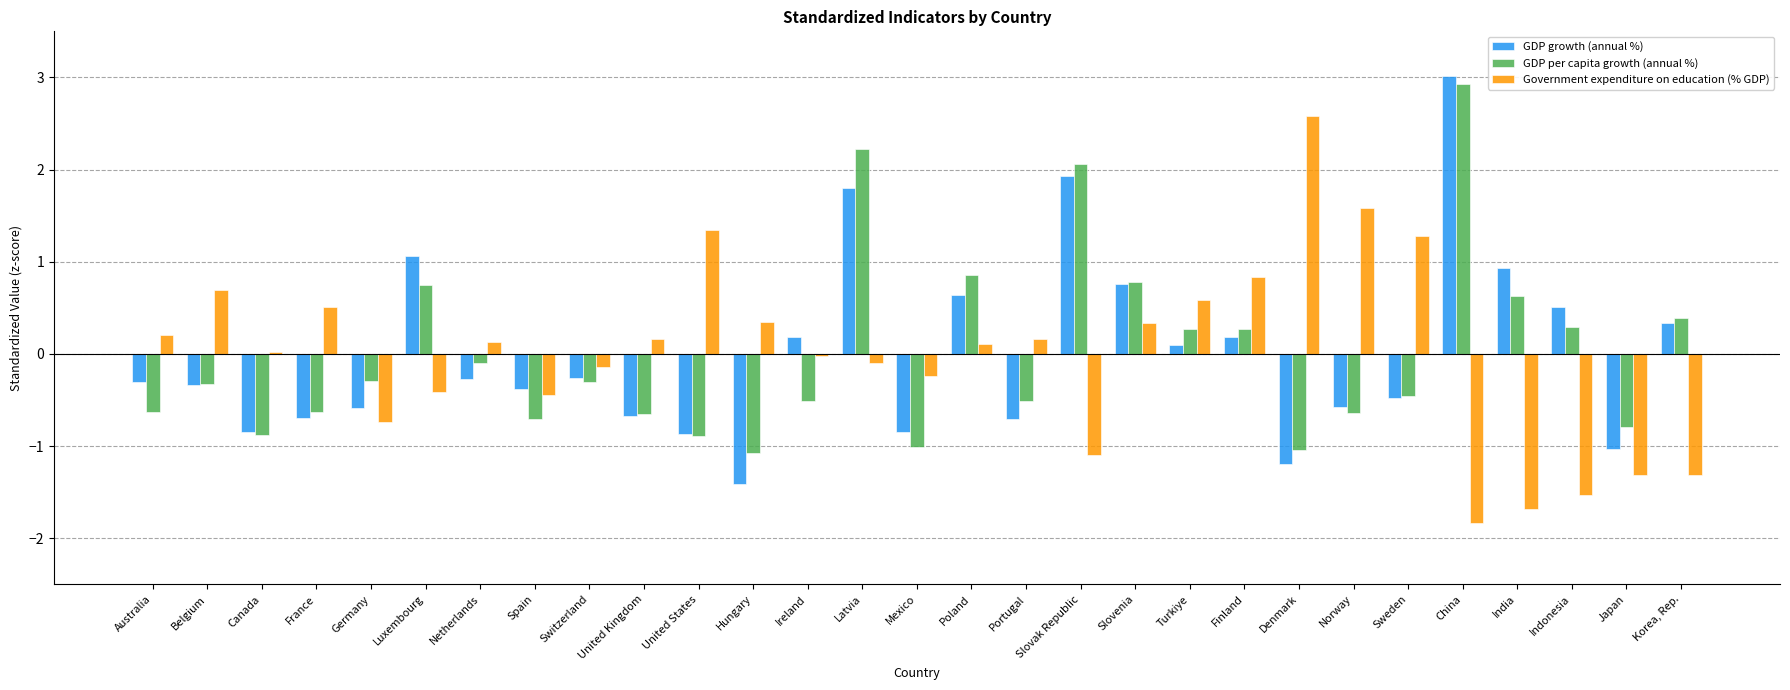

How many series are shown in this chart?

3